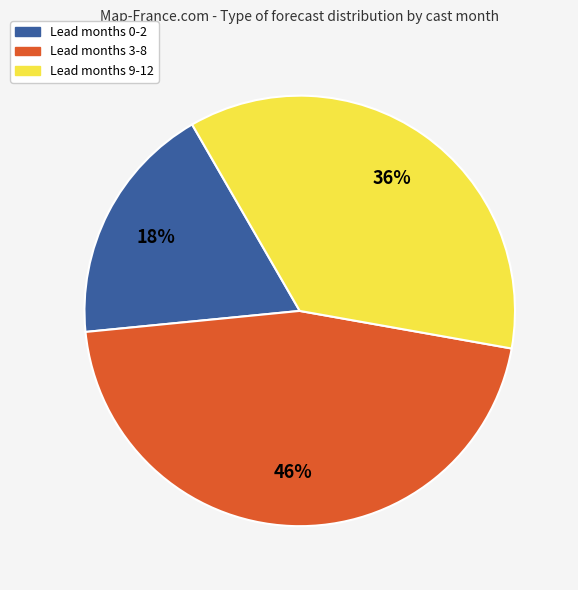

To the nearest percent, what portion does Lead months 0-2 represent?

18%